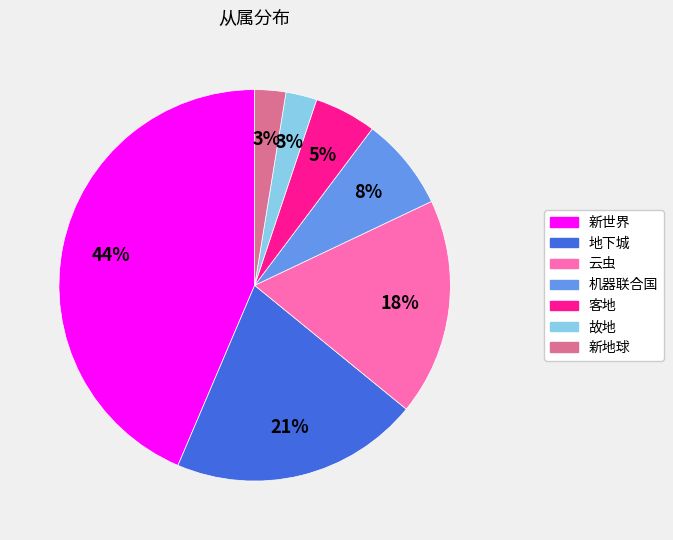

Which has a higher value, 客地 or 机器联合国?

机器联合国